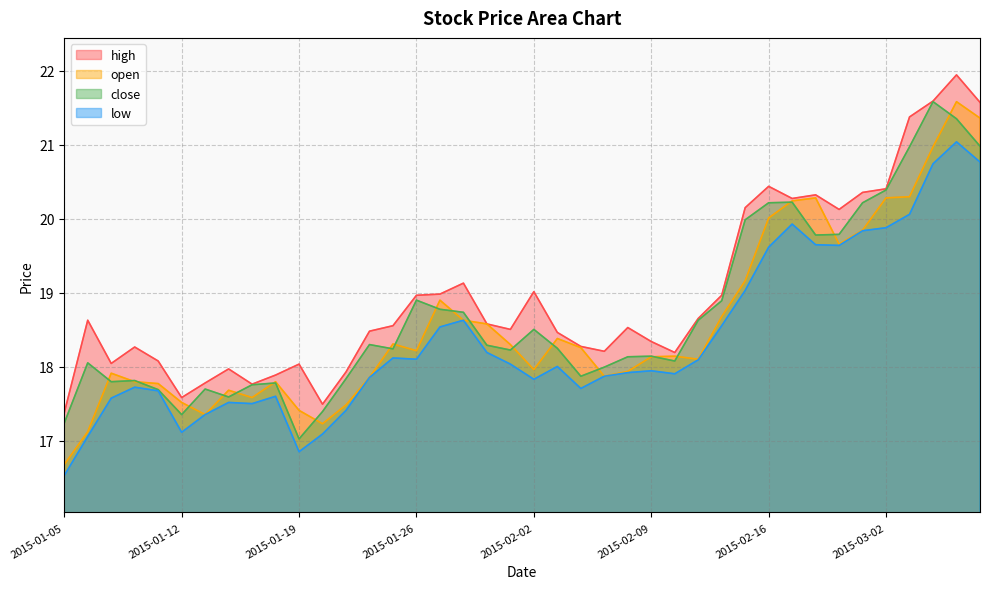

How many interior local valleys does the close series have?

9